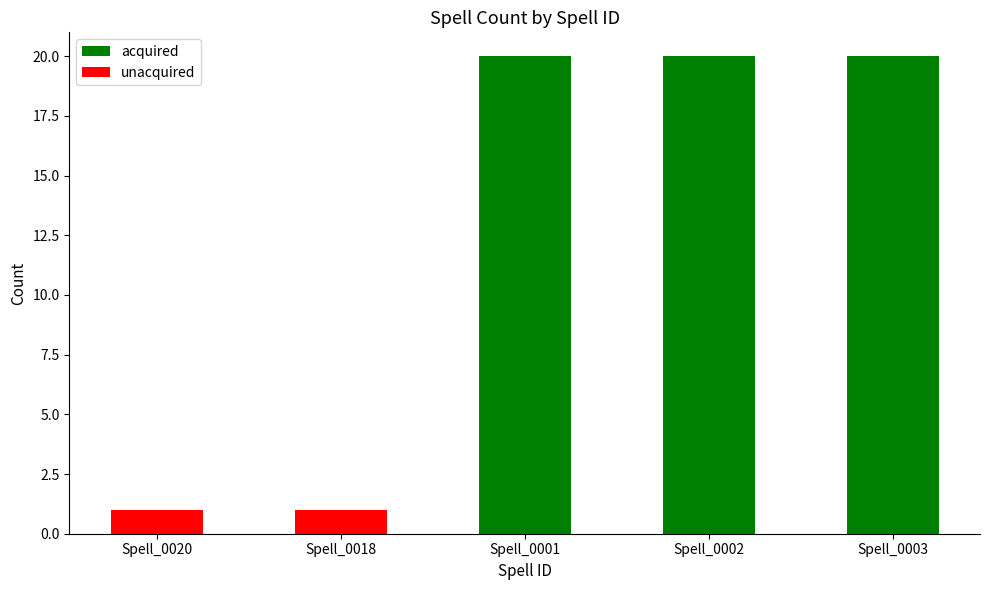

How many values are between 1 and 20?

5